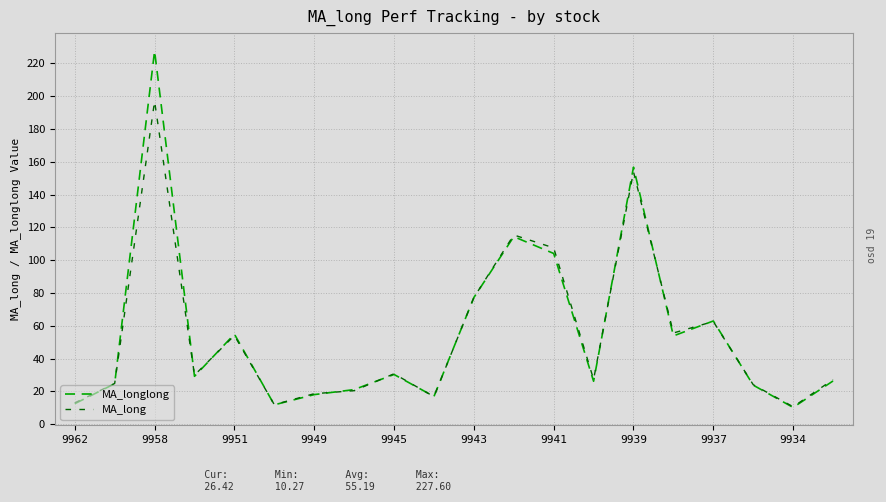

List the series in order of their peak value, highest first.

MA_longlong, MA_long